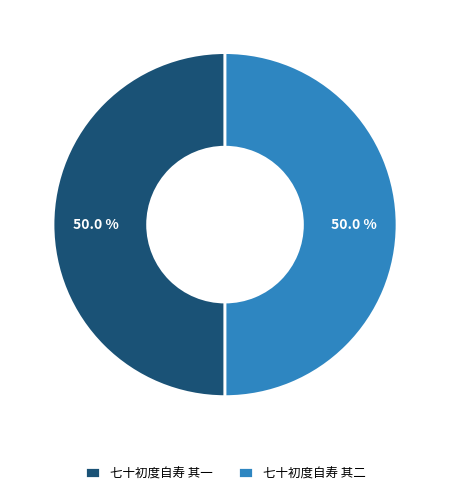

Count the number of slices in the pie.

2